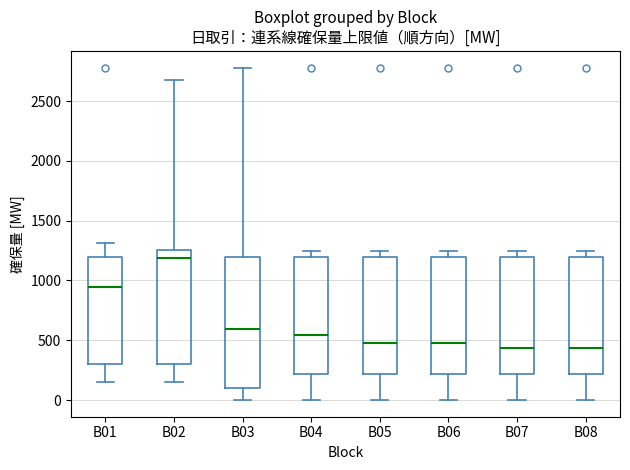

Reading left to right, transcribe this box plot: for each box, give where its median line is, the range the box spans, and where its two whiskers end, as read against the y-axis. The values are not printed on the chart, so give them approximately, as read against the axis.

B01: median 950, box 300 to 1200, whiskers 150 to 1300
B02: median 1200, box 300 to 1250, whiskers 150 to 2700
B03: median 600, box 100 to 1200, whiskers 0 to 2800
B04: median 550, box 200 to 1200, whiskers 0 to 1250
B05: median 500, box 200 to 1200, whiskers 0 to 1250
B06: median 500, box 200 to 1200, whiskers 0 to 1250
B07: median 450, box 200 to 1200, whiskers 0 to 1250
B08: median 450, box 200 to 1200, whiskers 0 to 1250